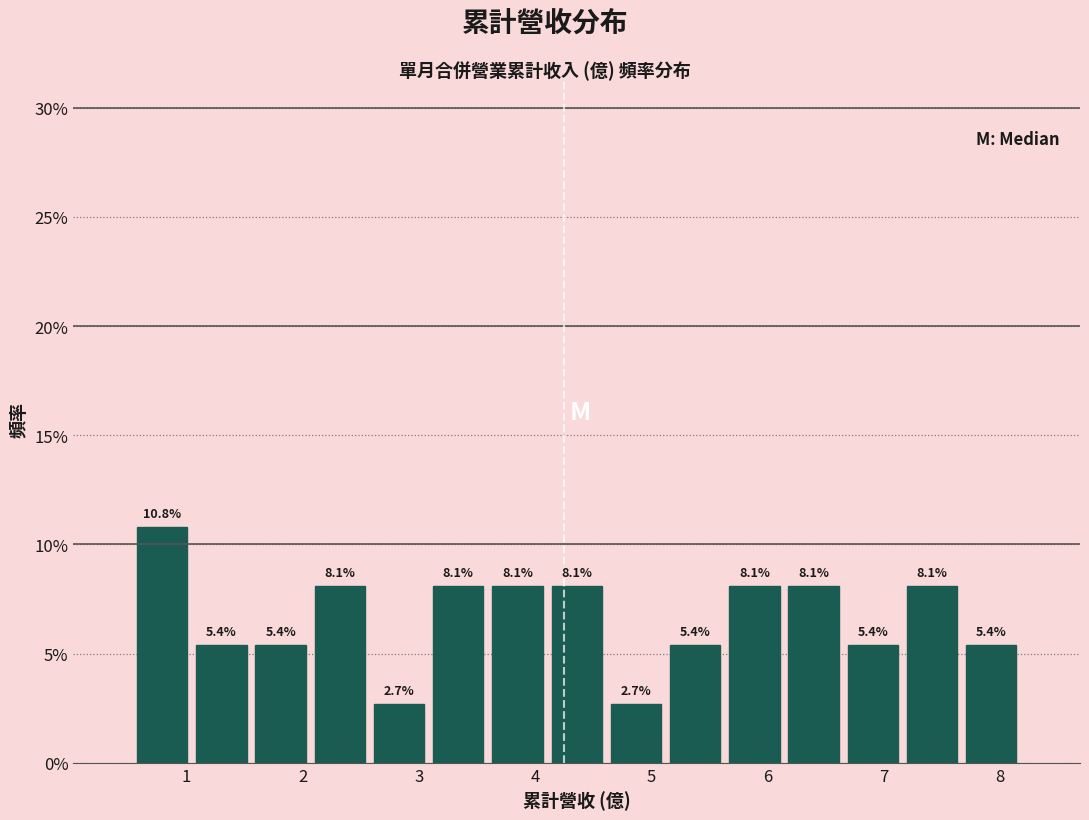

Reading left to right, transcribe this chart: for each bar, give the range it covers on the x-axis and its height. The bar edges are not printed on the chart, so give them approximately, as read against the axis.

0.5 to 1.0: 10.8
1.0 to 1.6: 5.4
1.6 to 2.1: 5.4
2.1 to 2.6: 8.1
2.6 to 3.1: 2.7
3.1 to 3.6: 8.1
3.6 to 4.1: 8.1
4.1 to 4.6: 8.1
4.6 to 5.1: 2.7
5.1 to 5.6: 5.4
5.6 to 6.1: 8.1
6.1 to 6.7: 8.1
6.7 to 7.2: 5.4
7.2 to 7.7: 8.1
7.7 to 8.2: 5.4